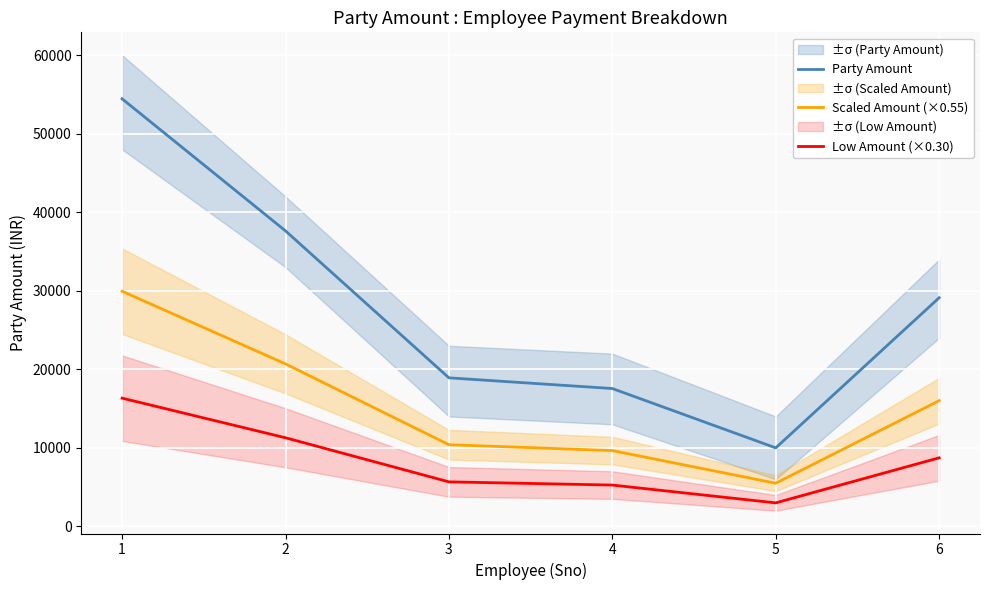

Count the number of categories in the chart.

6